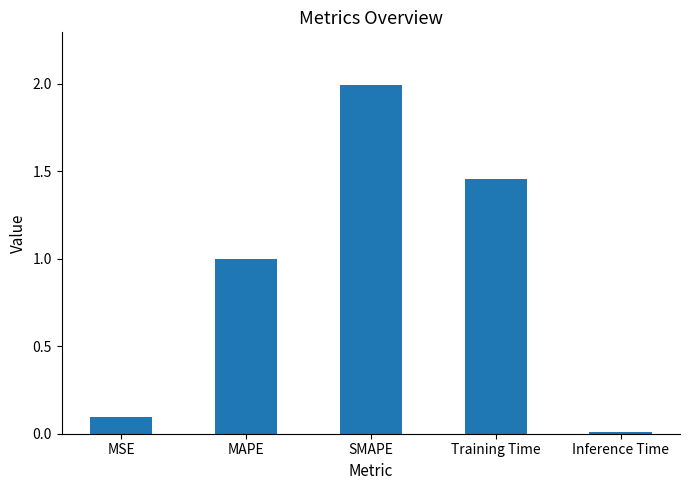

How many series are shown in this chart?

1